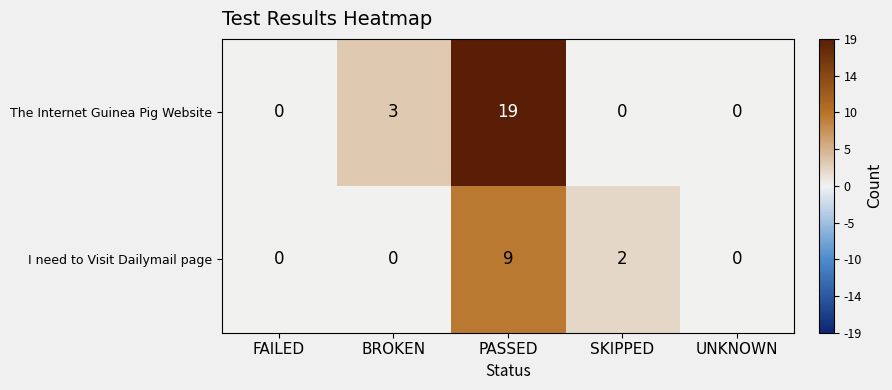

Read the I need to Visit Dailymail page value at PASSED.

9